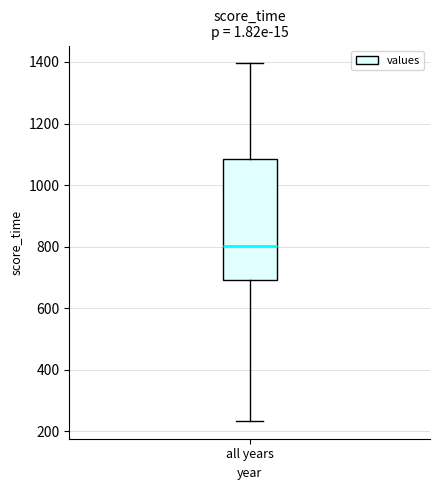

Where does the upper whisker of the box for all years end on the y-axis? The values are not printed on the chart, so give them approximately, as read against the axis.

1400